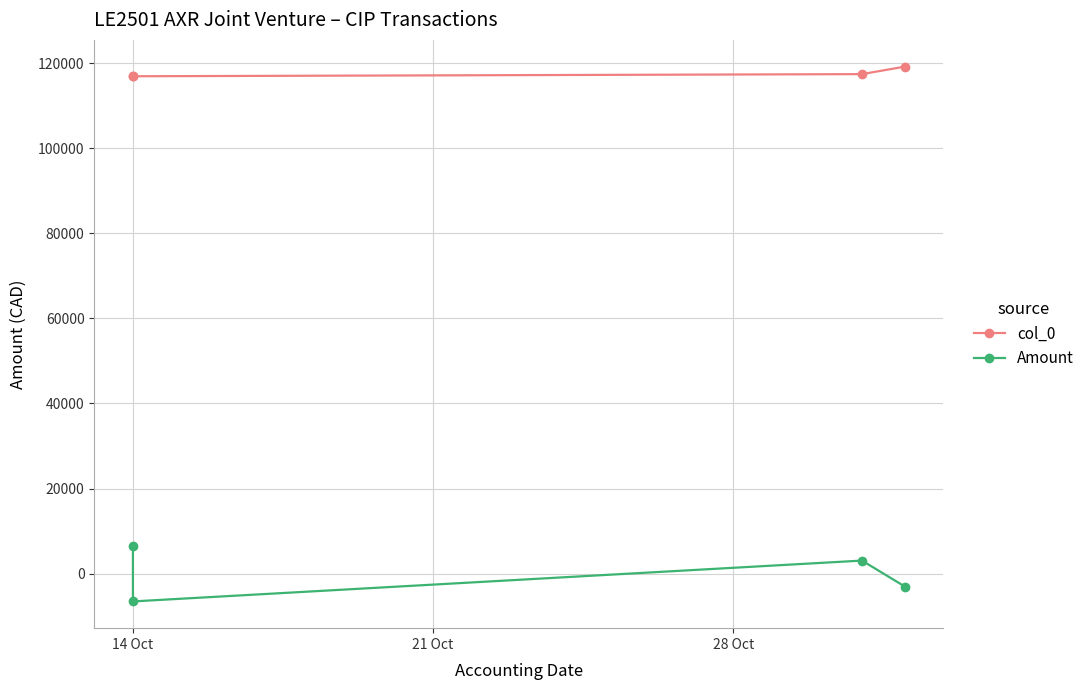

List the series in order of their overall mean, highest first.

col_0, Amount